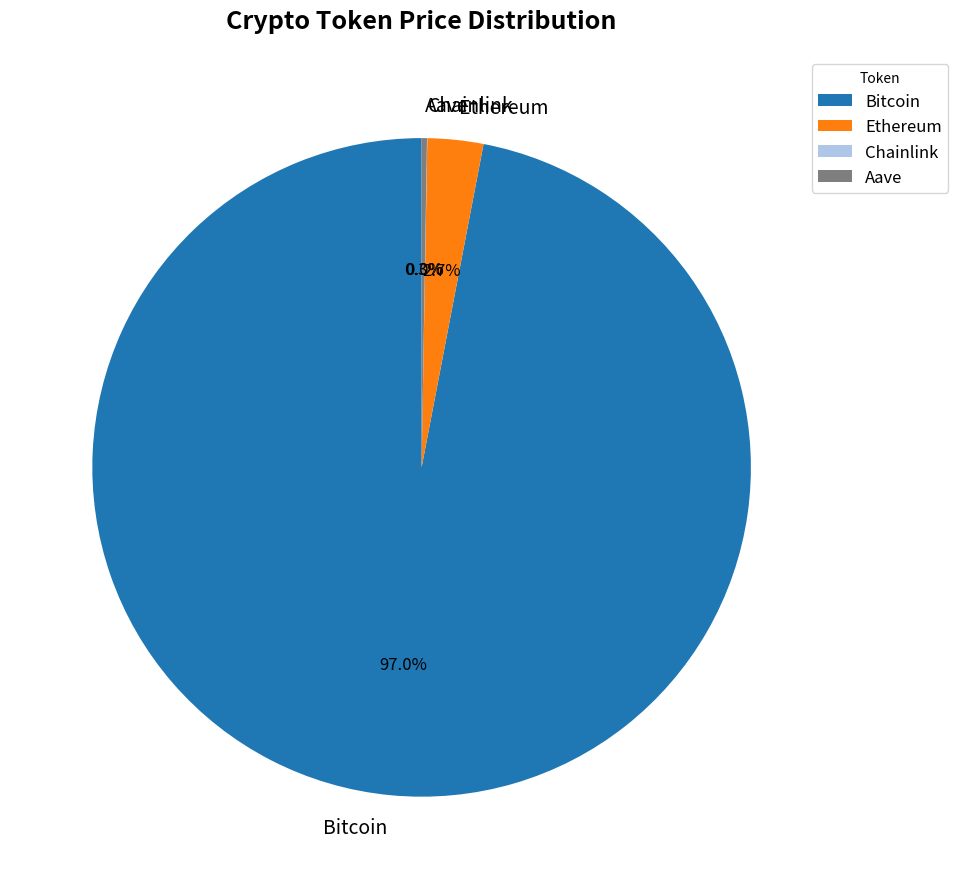

What percentage is NOT represented by Bitcoin?

3.0%